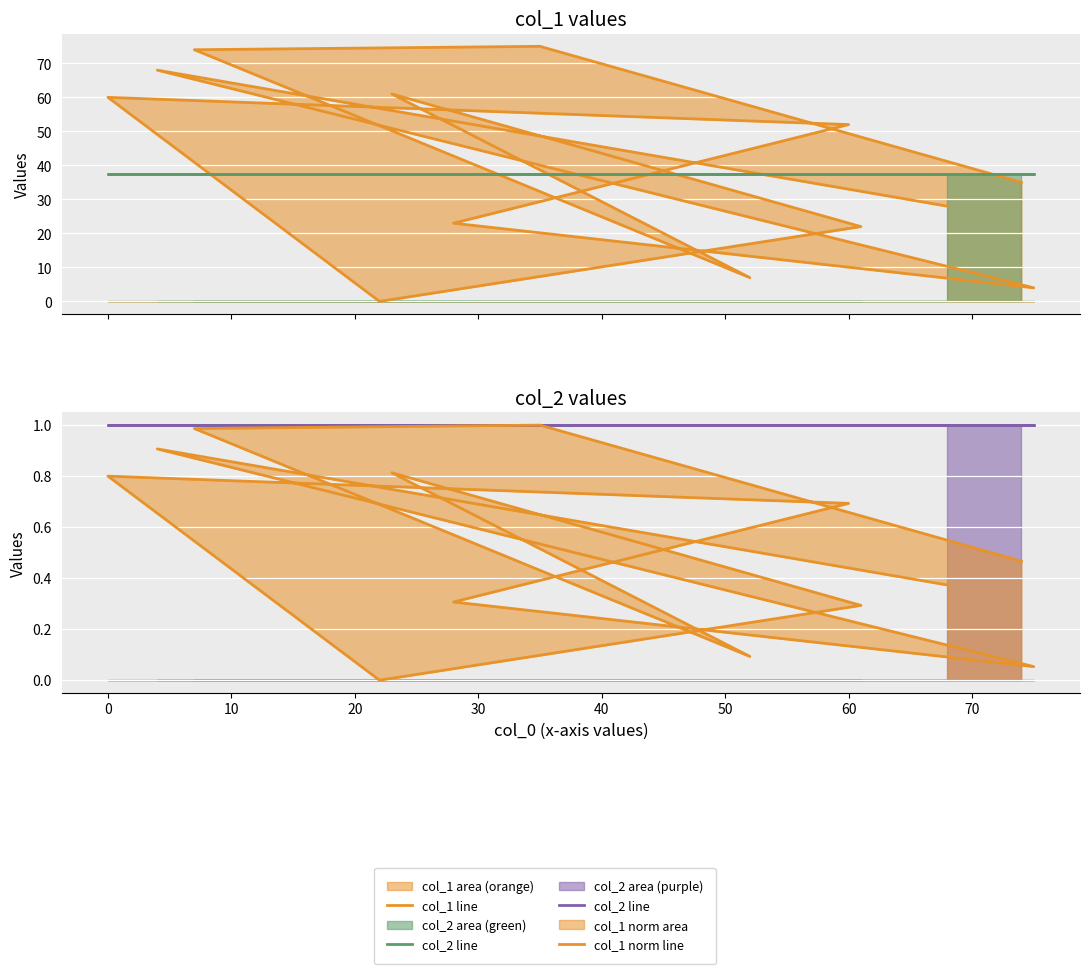

What is the label of the 10th point from the right?

20